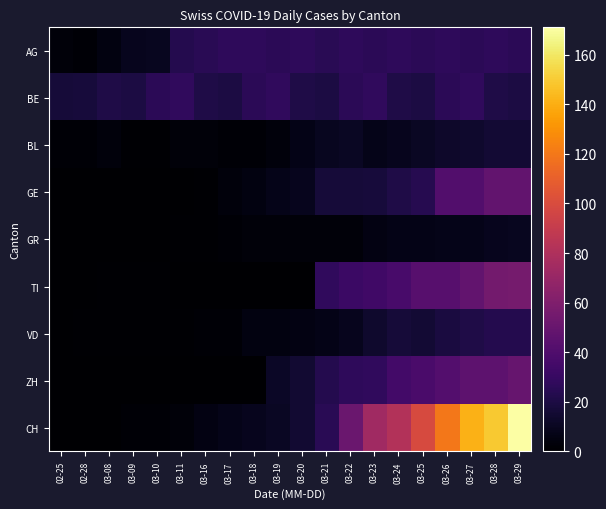

Which series has the largest total across all categories?

CH